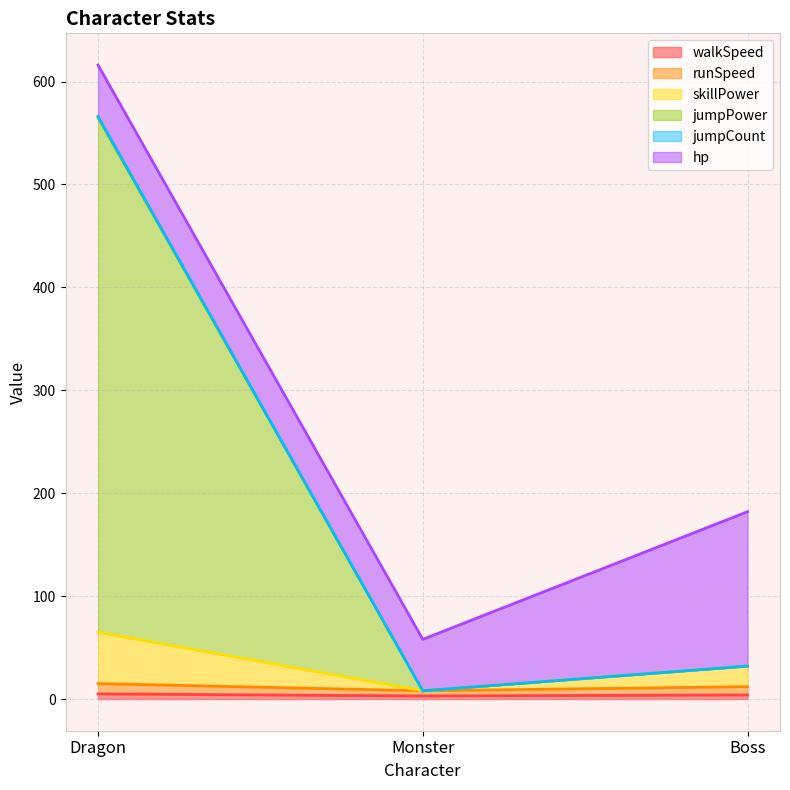

At which category is the sum across all series the highest?

Dragon